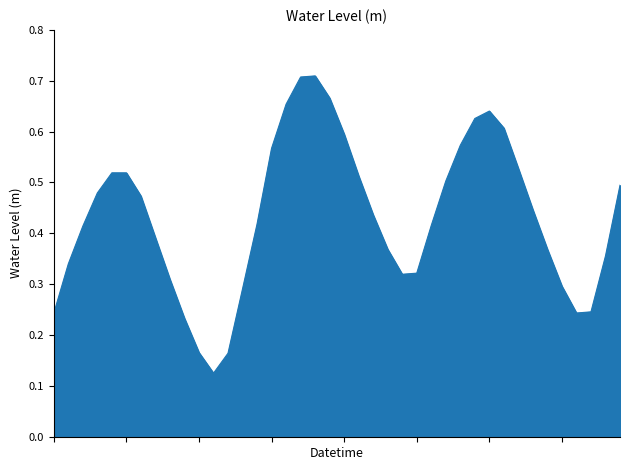

Rank the categories by value from highest to lowest.

2024-07-31 06:00, 2024-07-31 05:00, 2024-07-31 07:00, 2024-07-31 04:00, 2024-07-31 18:00, 2024-07-31 17:00, 2024-07-31 19:00, 2024-07-31 08:00, 2024-07-31 16:00, 2024-07-31 03:00, 2024-07-31 20:00, 2024-07-30 16:00, 2024-07-30 17:00, 2024-07-31 09:00, 2024-07-31 15:00, 2024-08-01 03:00, 2024-07-30 15:00, 2024-07-30 18:00, 2024-07-31 21:00, 2024-07-31 10:00, 2024-07-31 02:00, 2024-07-31 14:00, 2024-07-30 14:00, 2024-07-30 19:00, 2024-07-31 11:00, 2024-07-31 22:00, 2024-08-01 02:00, 2024-07-30 13:00, 2024-07-31 13:00, 2024-07-31 12:00, 2024-07-30 20:00, 2024-07-31 23:00, 2024-07-31 01:00, 2024-08-01 01:00, 2024-08-01 00:00, 2024-07-30 12:00, 2024-07-30 21:00, 2024-07-30 22:00, 2024-07-31 00:00, 2024-07-30 23:00